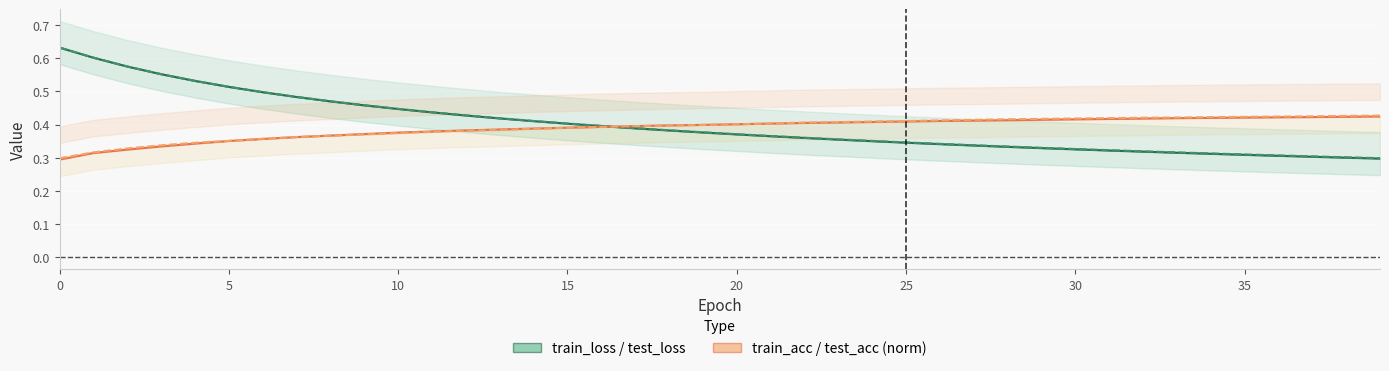

What is the total value across all series at 33?

1.5